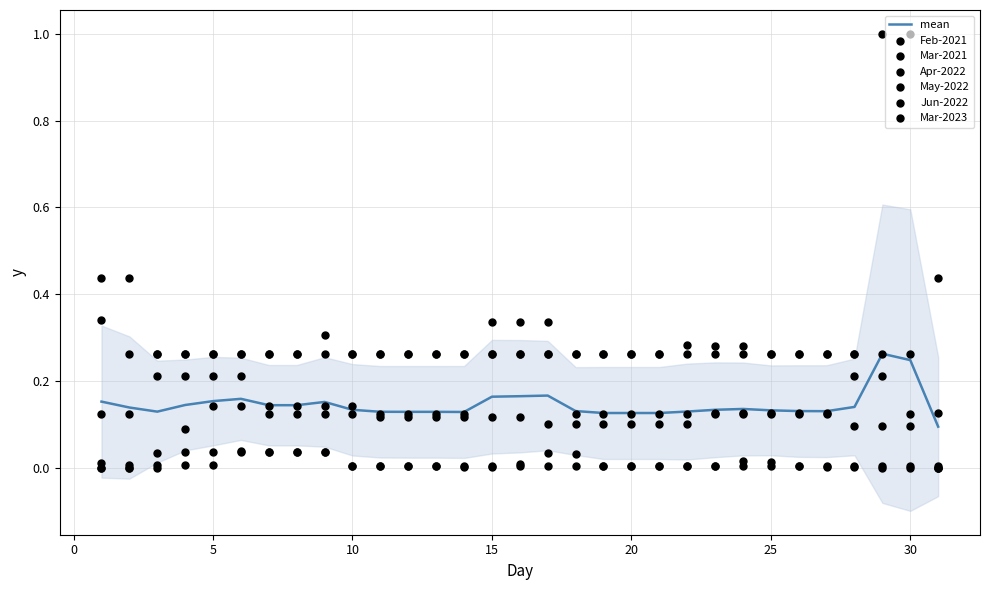

At which category is the sum across all series the highest?

29